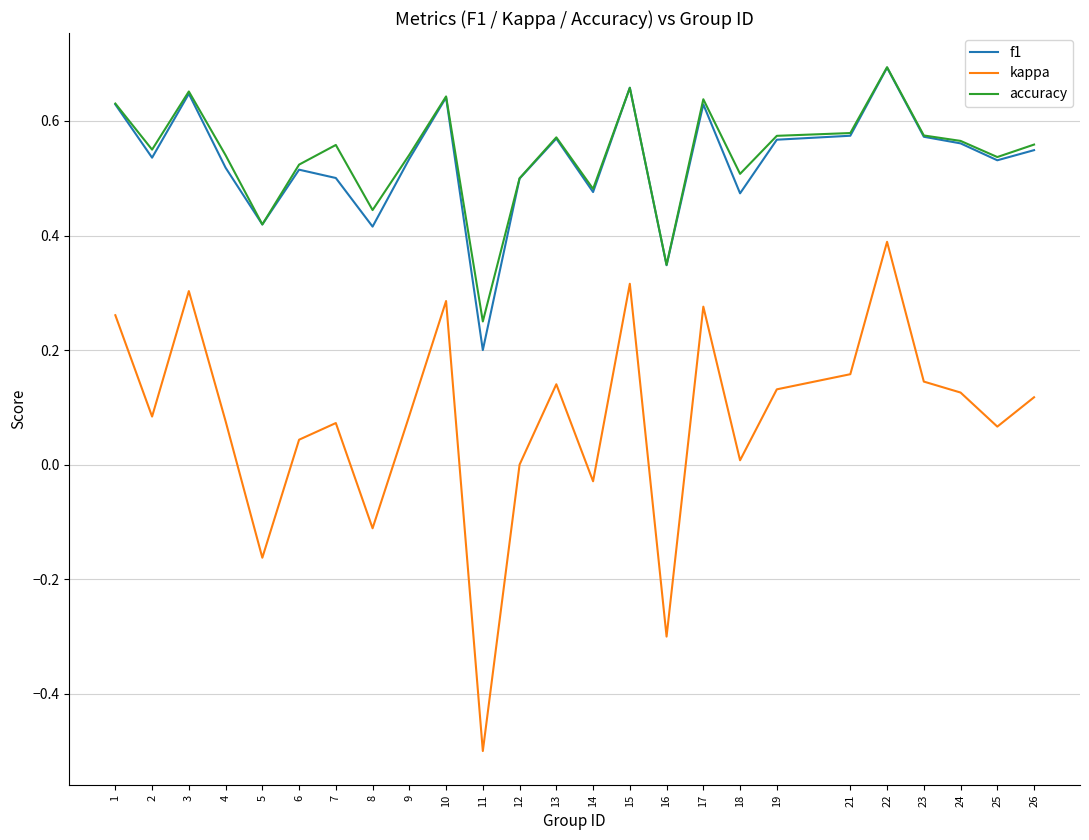

True or false: accuracy and kappa intersect in this chart.

False